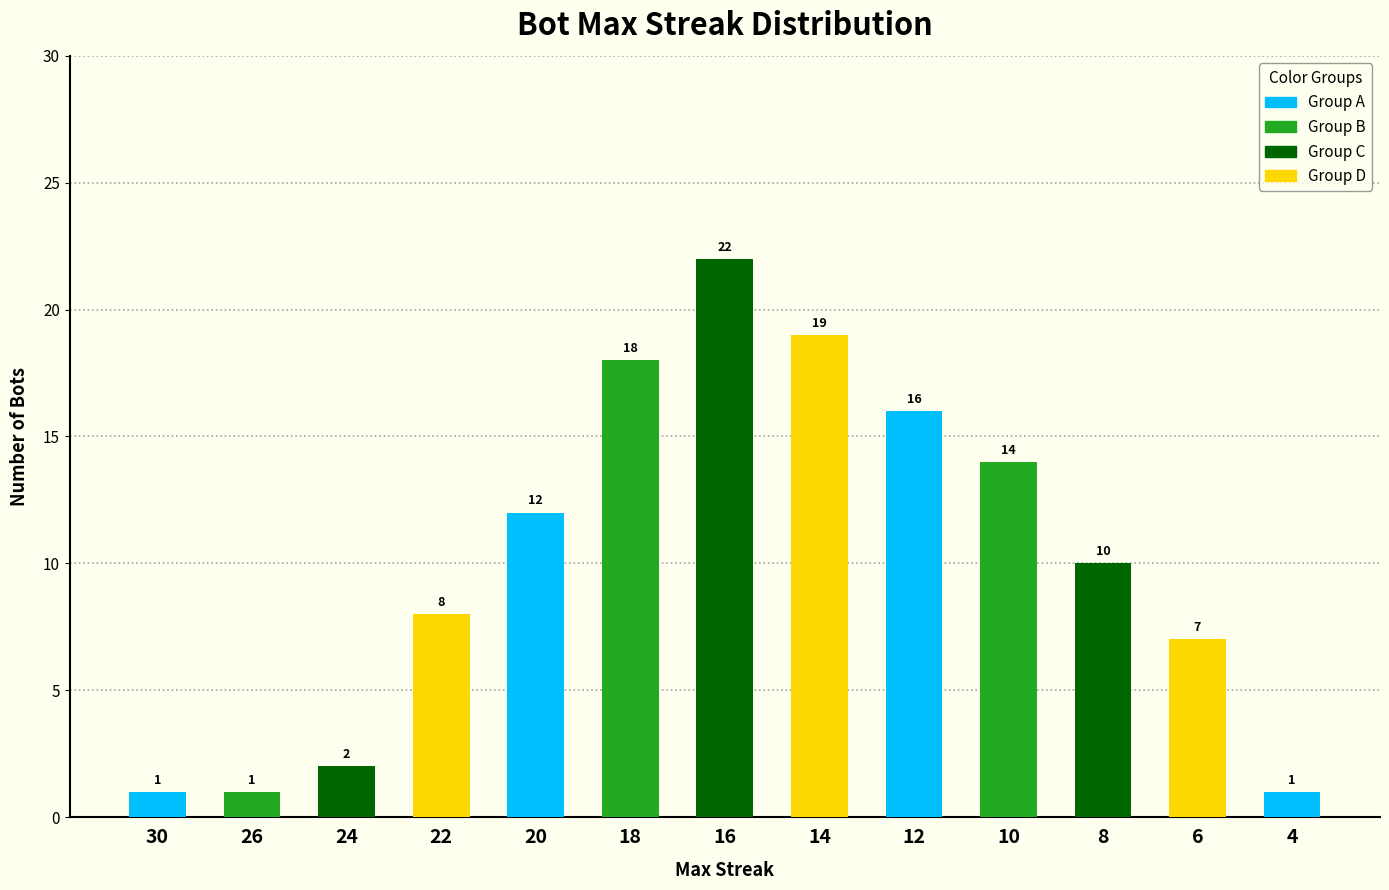

List the labels in order of value, smallest first.

30, 26, 4, 24, 6, 22, 8, 20, 10, 12, 18, 14, 16